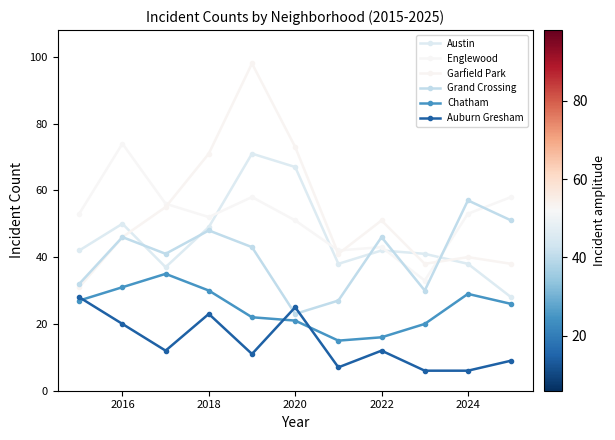

How many data points does each series have?

11